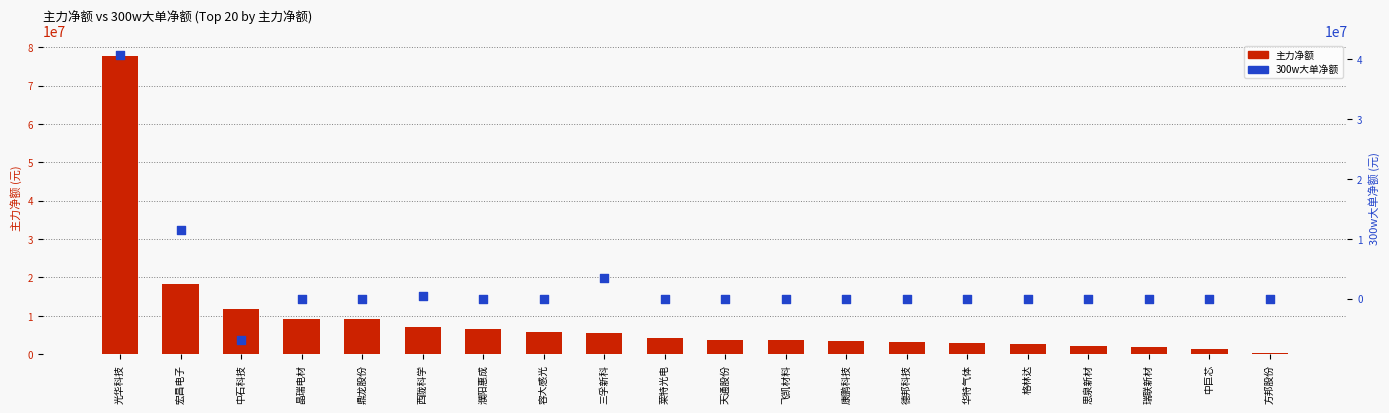

Which series has the widest spread of Y values?

主力净额